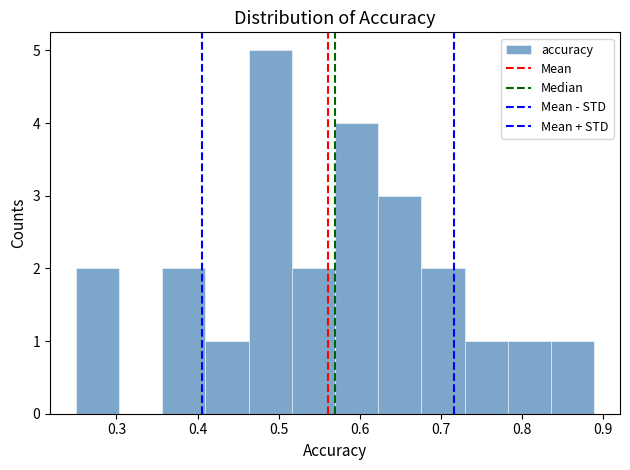

How tall is the bar that spans 0.36 to 0.41 on the x-axis? Neither the bar edges nor the heights are printed on the chart, so give them approximately, as read against the axes.

2